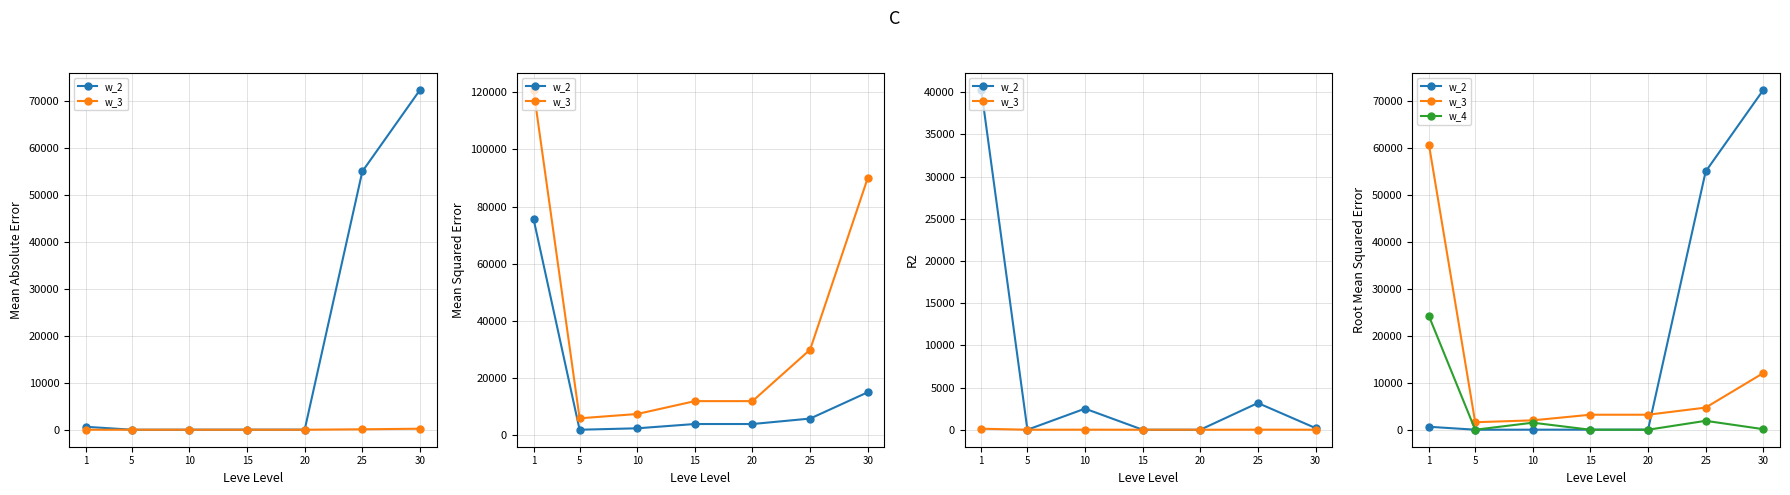

What is the value of the w_3 point at the 7th from the left?

12080.0